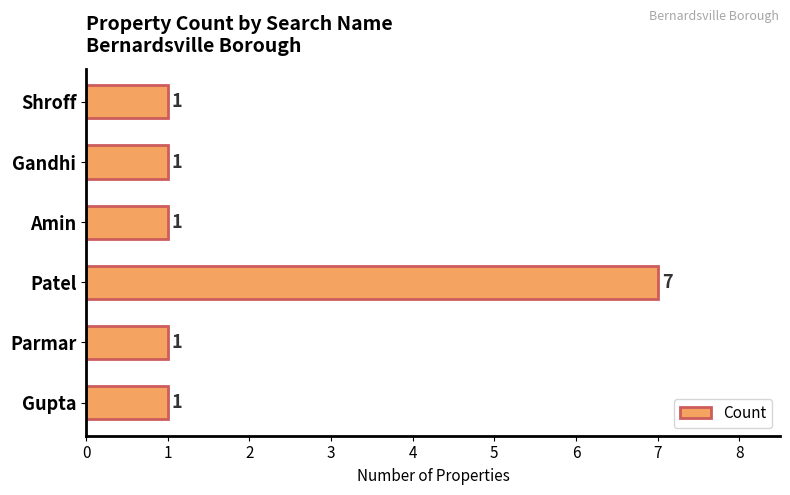

What is the greatest value displayed?

7